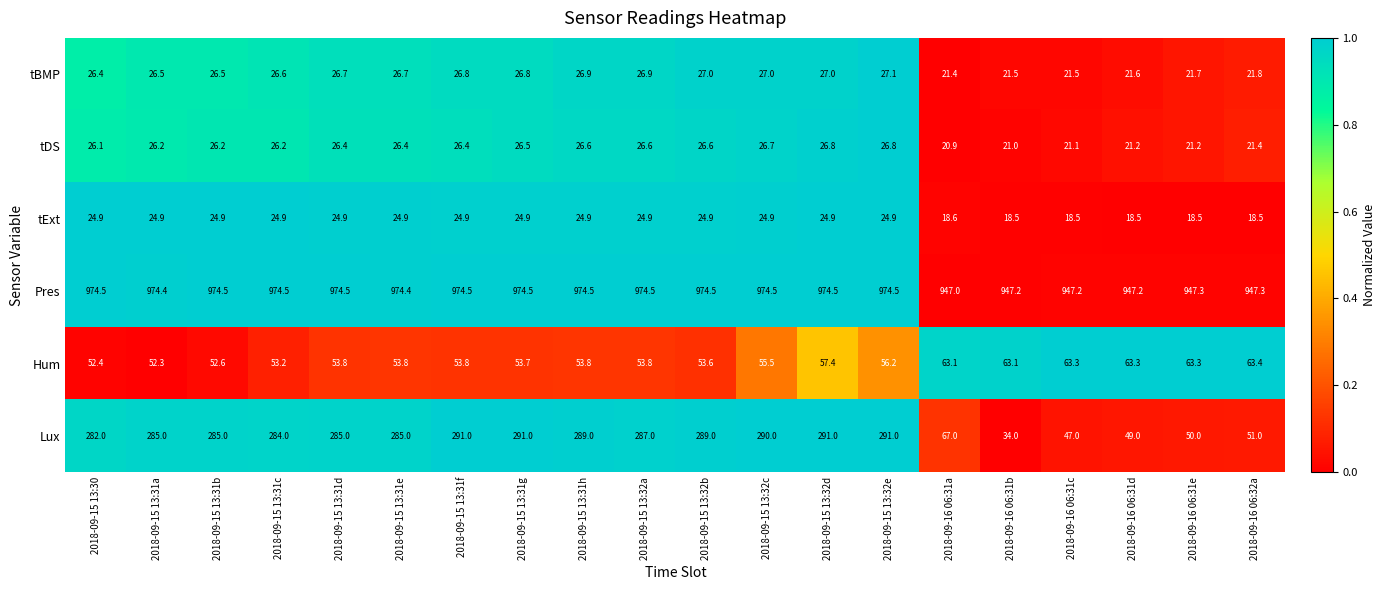

What is the sum of all tDS values?

497.3